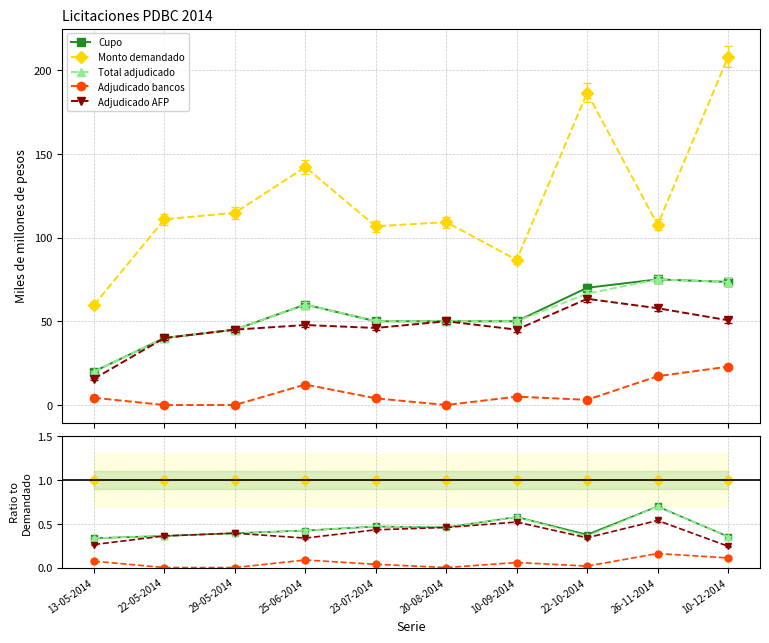

Reading left to right, list all the values displayed in this chart.

Cupo: 0.3	0.4	0.4	0.4	0.5	0.5	0.6	0.4	0.7	0.4
Monto demandado: 1.0	1.0	1.0	1.0	1.0	1.0	1.0	1.0	1.0	1.0
Total adjudicado: 0.3	0.4	0.4	0.4	0.5	0.5	0.6	0.4	0.7	0.4
Adjudicado bancos: 0.1	0.0	0.0	0.1	0.0	0.0	0.1	0.0	0.2	0.1
Adjudicado AFP: 0.3	0.4	0.4	0.3	0.4	0.5	0.5	0.3	0.5	0.2